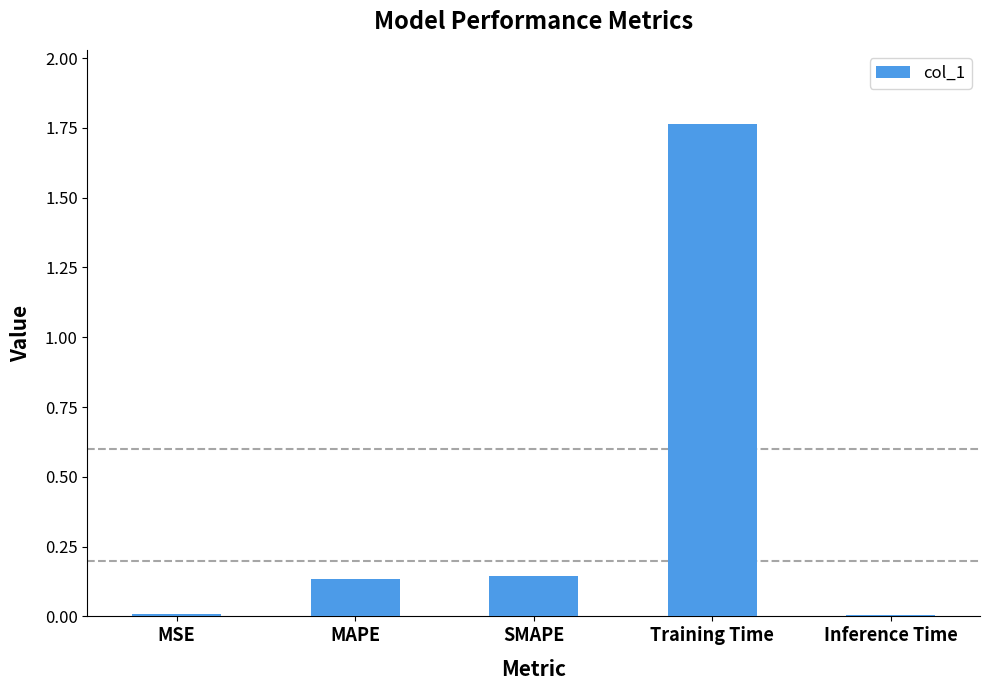

True or false: the data shows 0.0 at MSE.

True